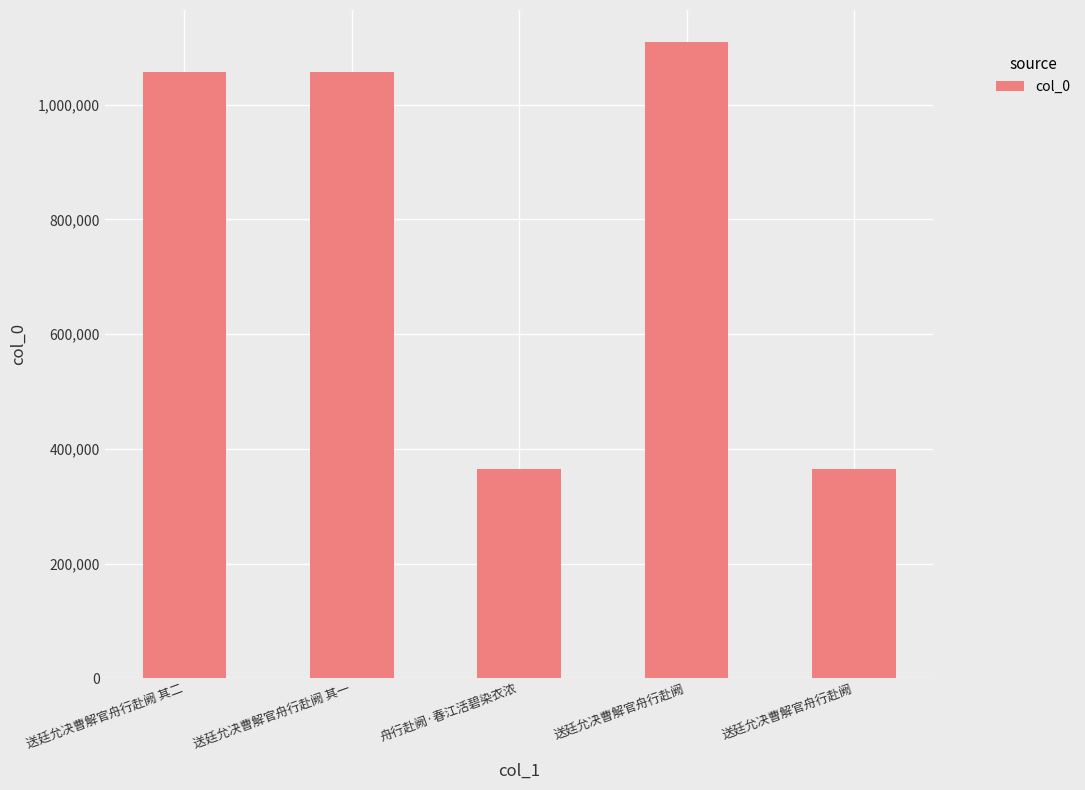

Are the bars grouped side by side (vs. stacked)?

No